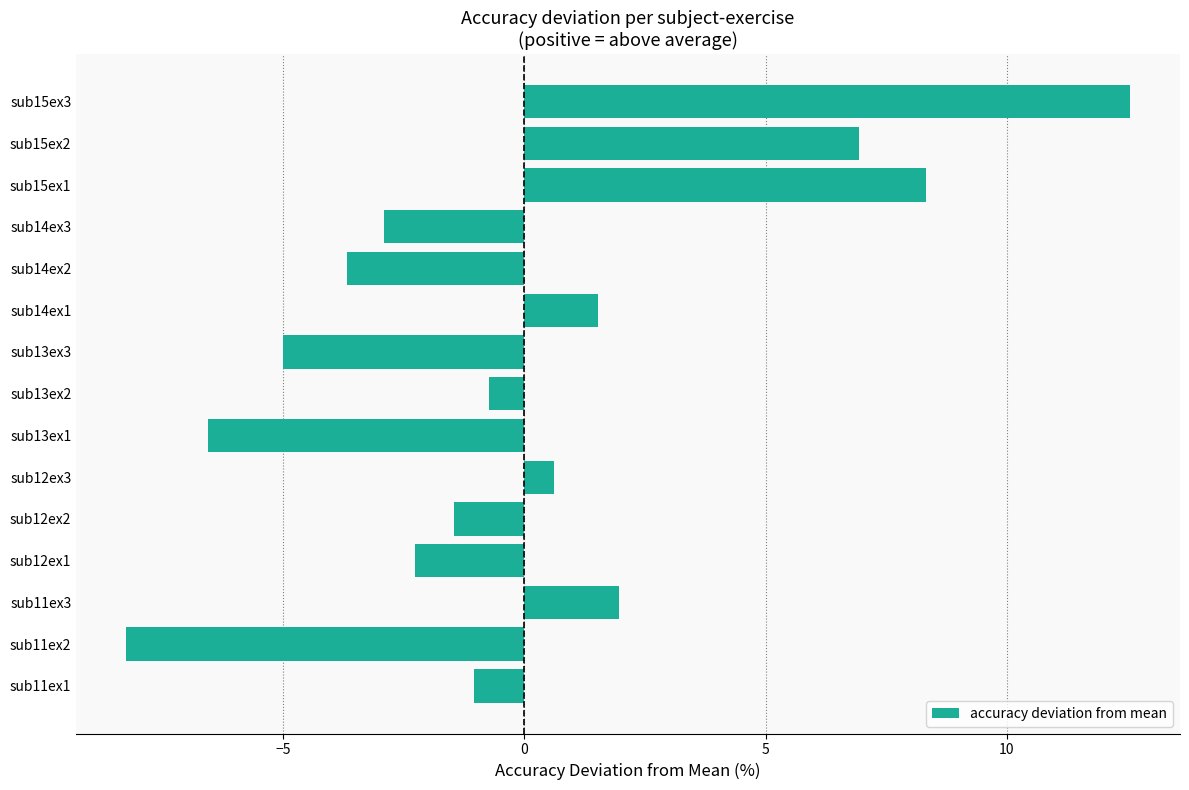

True or false: the data shows -2.3 at sub12ex2.

False